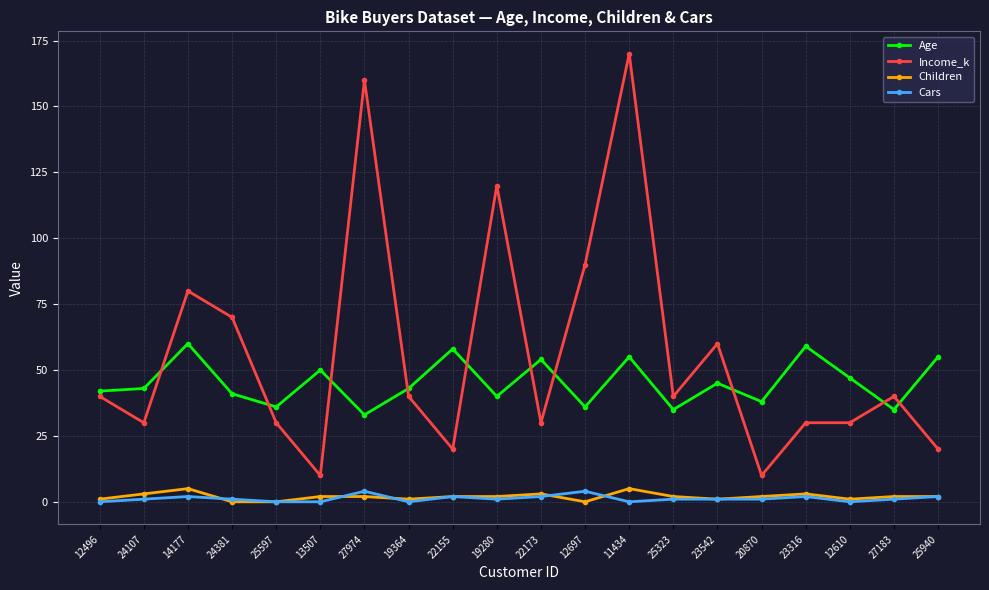

The Cars series shows 0 at 25597. True or false?

True